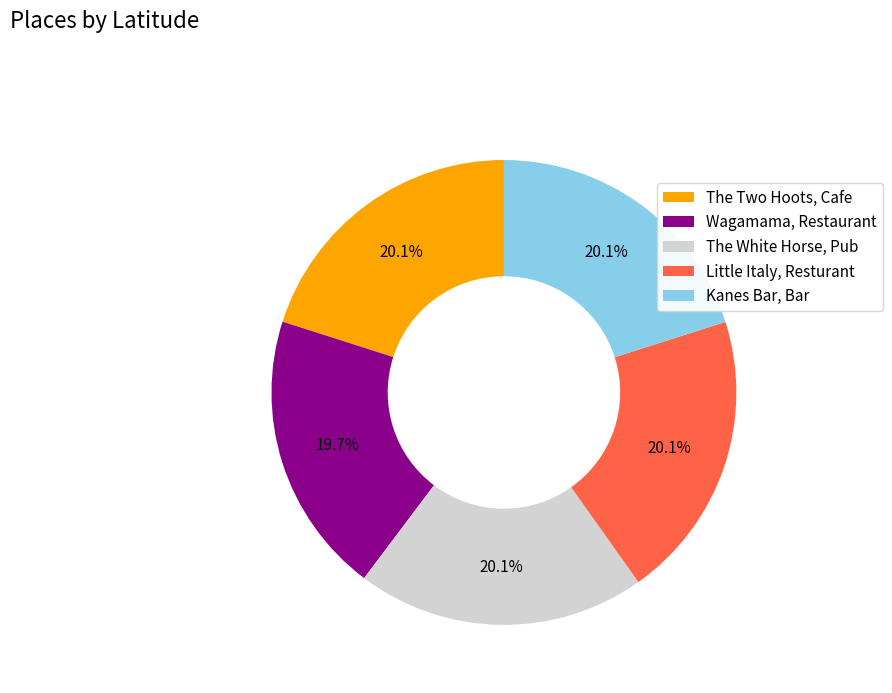

Approximately how many times larger is the value at Little Italy, Resturant compared to The White Horse, Pub?

1.0